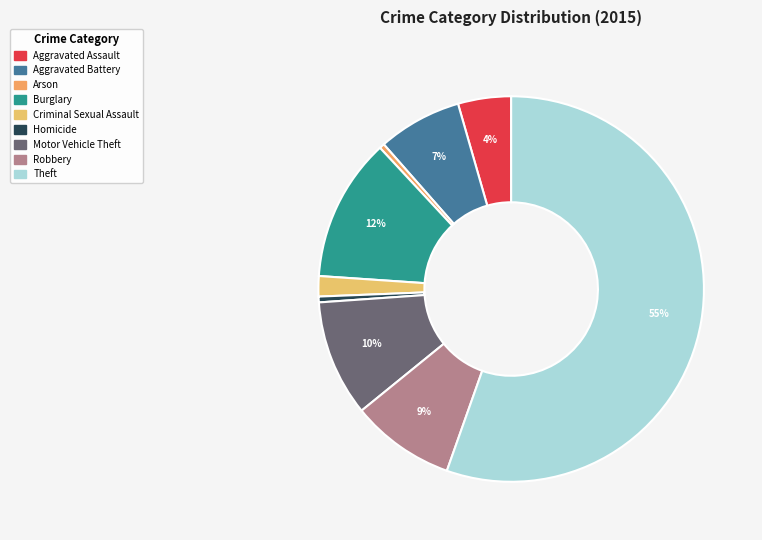

Count the number of slices in the pie.

9